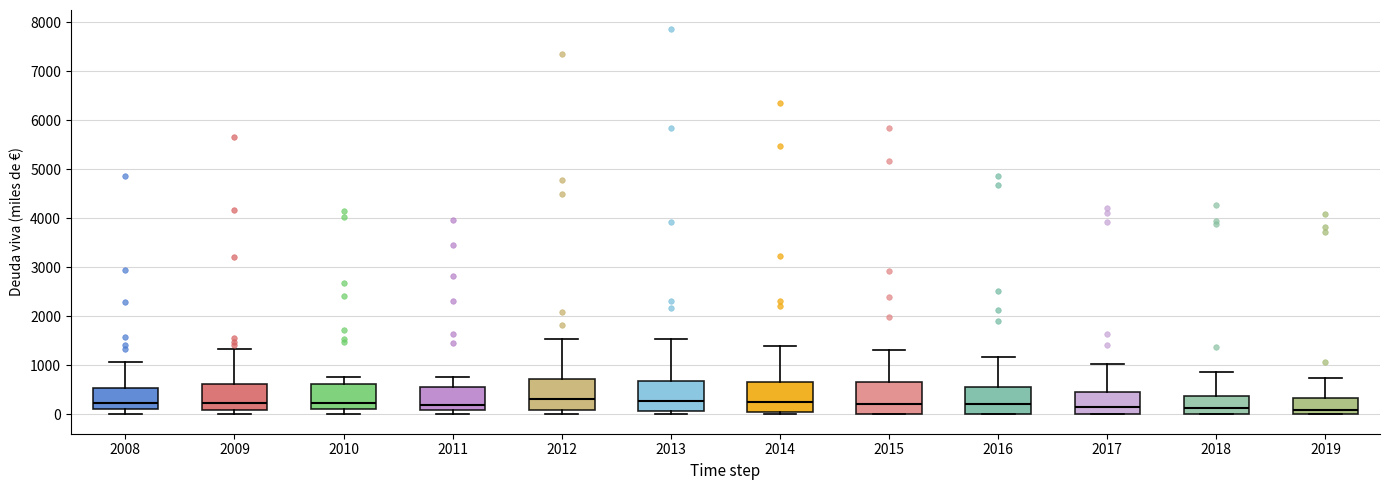

Reading left to right, transcribe this box plot: for each box, give where its median line is, the range the box spans, and where its two whiskers end, as read against the y-axis. The values are not printed on the chart, so give them approximately, as read against the axis.

2008: median 200, box 100 to 500, whiskers 0 to 1100
2009: median 200, box 100 to 600, whiskers 0 to 1300
2010: median 200, box 100 to 600, whiskers 0 to 800
2011: median 200, box 100 to 600, whiskers 0 to 800
2012: median 300, box 100 to 700, whiskers 0 to 1500
2013: median 300, box 100 to 700, whiskers 0 to 1500
2014: median 300, box 0 to 700, whiskers 0 (just below the box's lower edge) to 1400
2015: median 200, box 0 to 700, whiskers 0 to 1300
2016: median 200, box 0 to 600, whiskers 0 to 1200
2017: median 200, box 0 to 500, whiskers 0 to 1000
2018: median 100, box 0 to 400, whiskers 0 to 900
2019: median 100, box 0 to 300, whiskers 0 to 700